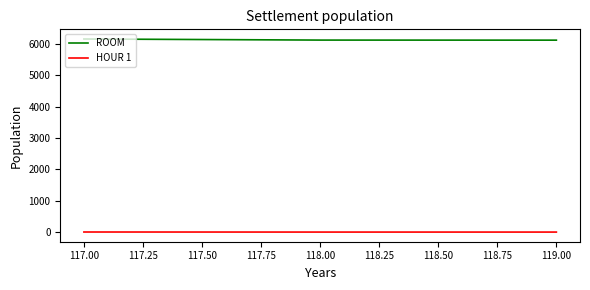

List the series in order of their overall mean, lowest first.

HOUR 1, ROOM